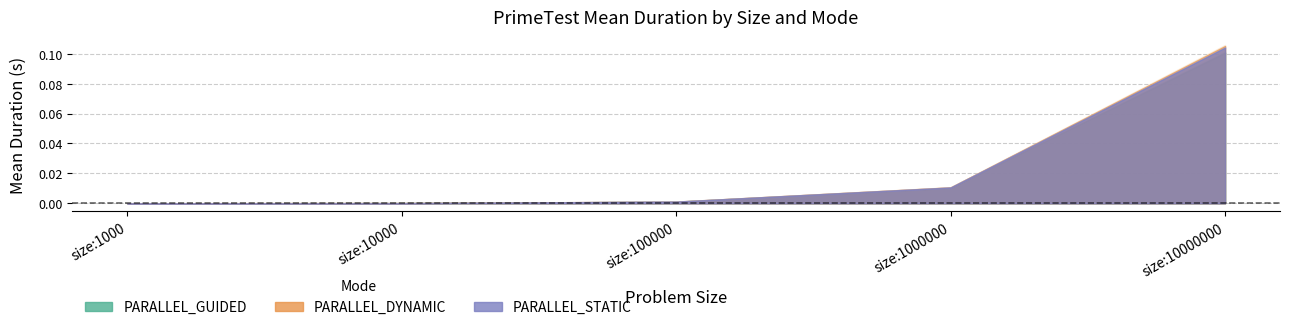

Reading left to right, transcribe all the data shown in this chart.

PARALLEL_GUIDED: 0.0	0.0	0.0	0.0	0.1
PARALLEL_DYNAMIC: 0.0	0.0	0.0	0.0	0.1
PARALLEL_STATIC: 0.0	0.0	0.0	0.0	0.1